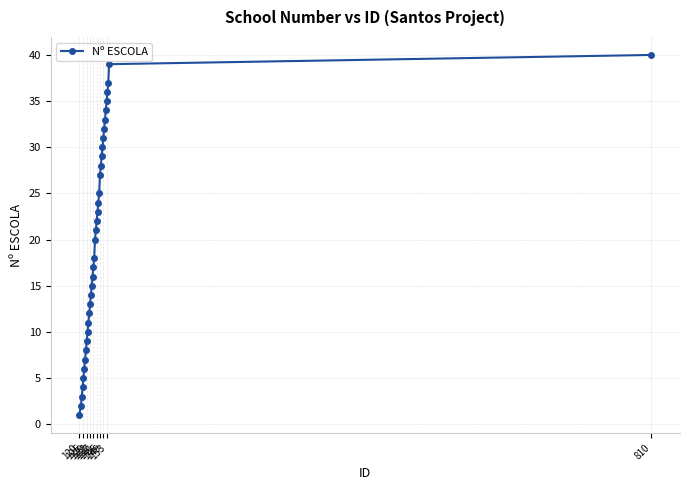

What is the greatest value displayed?

40